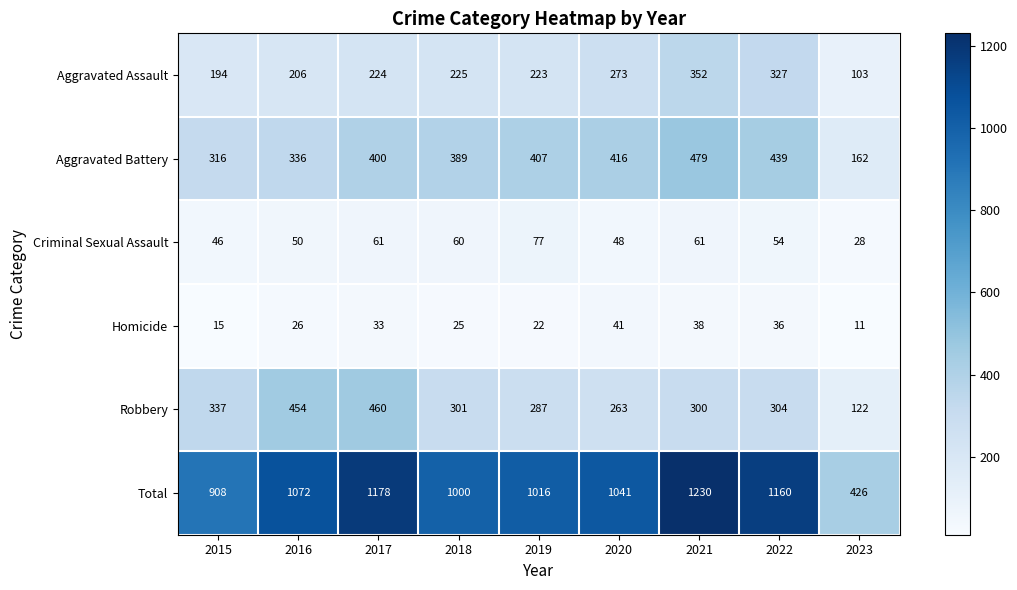

True or false: Aggravated Battery has a value of 216 at 2018.

False